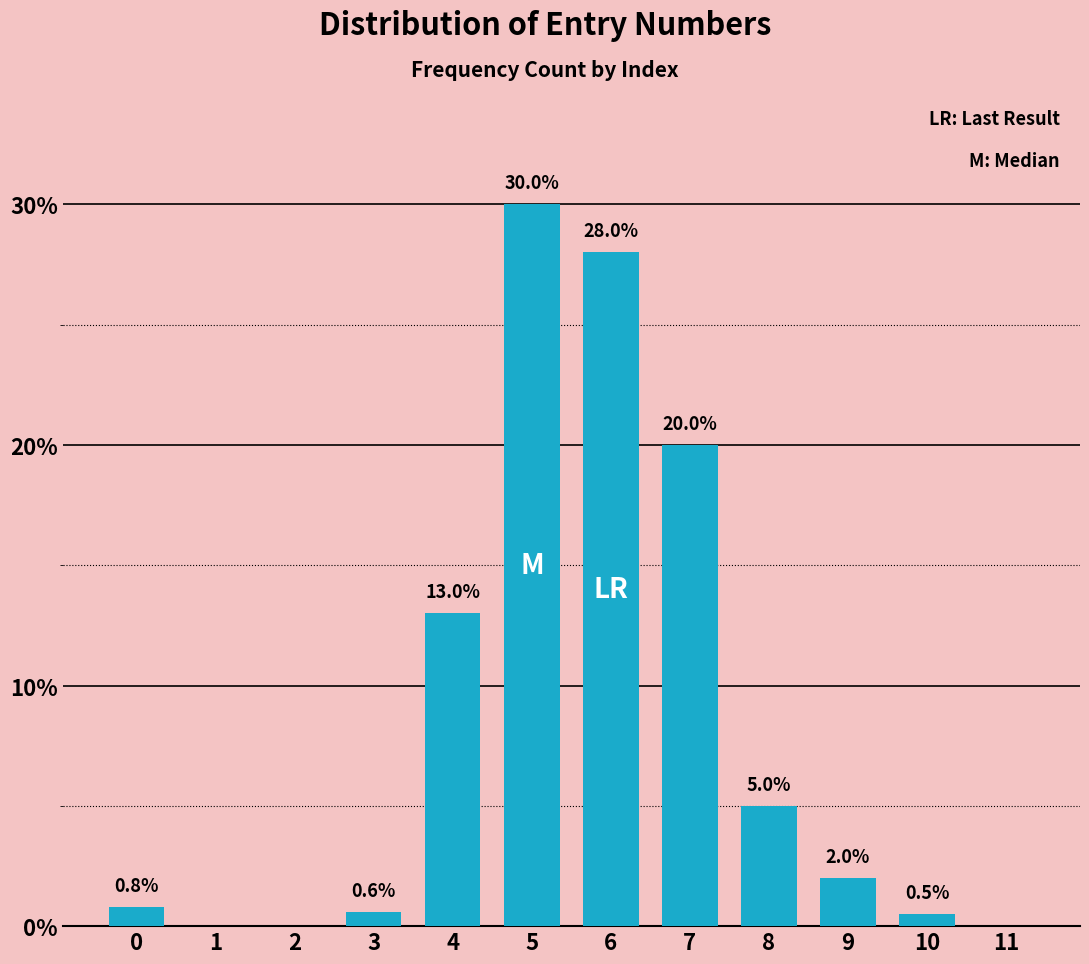

Reading left to right, list all the values displayed in this chart.

0=0.8	1=0.0	2=0.0	3=0.6	4=13.0	5=30.0	6=28.0	7=20.0	8=5.0	9=2.0	10=0.5	11=0.0